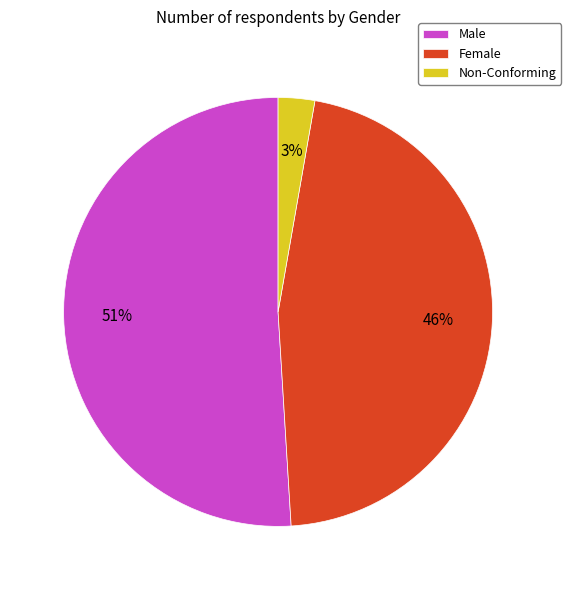

Which category has the smallest portion of the pie?

Non-Conforming